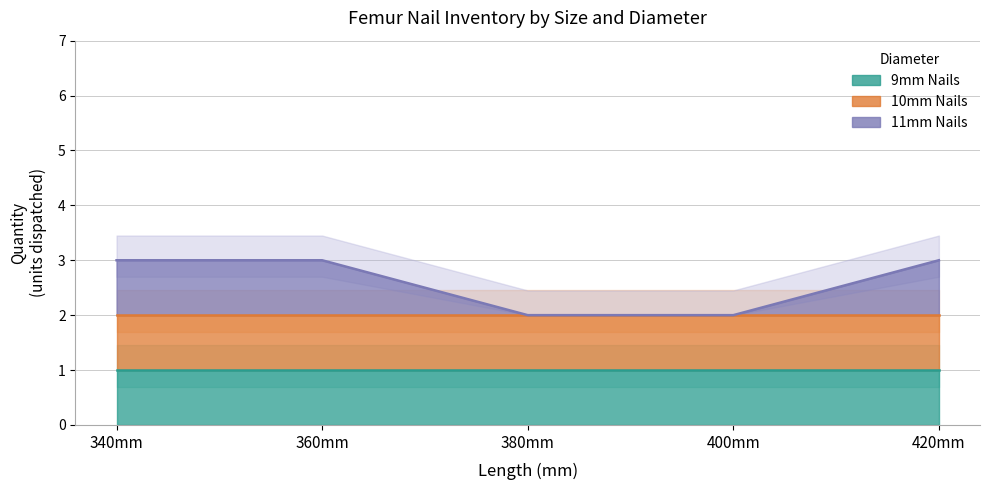

True or false: 9mm Nails has more than 2 interior local peaks.

False